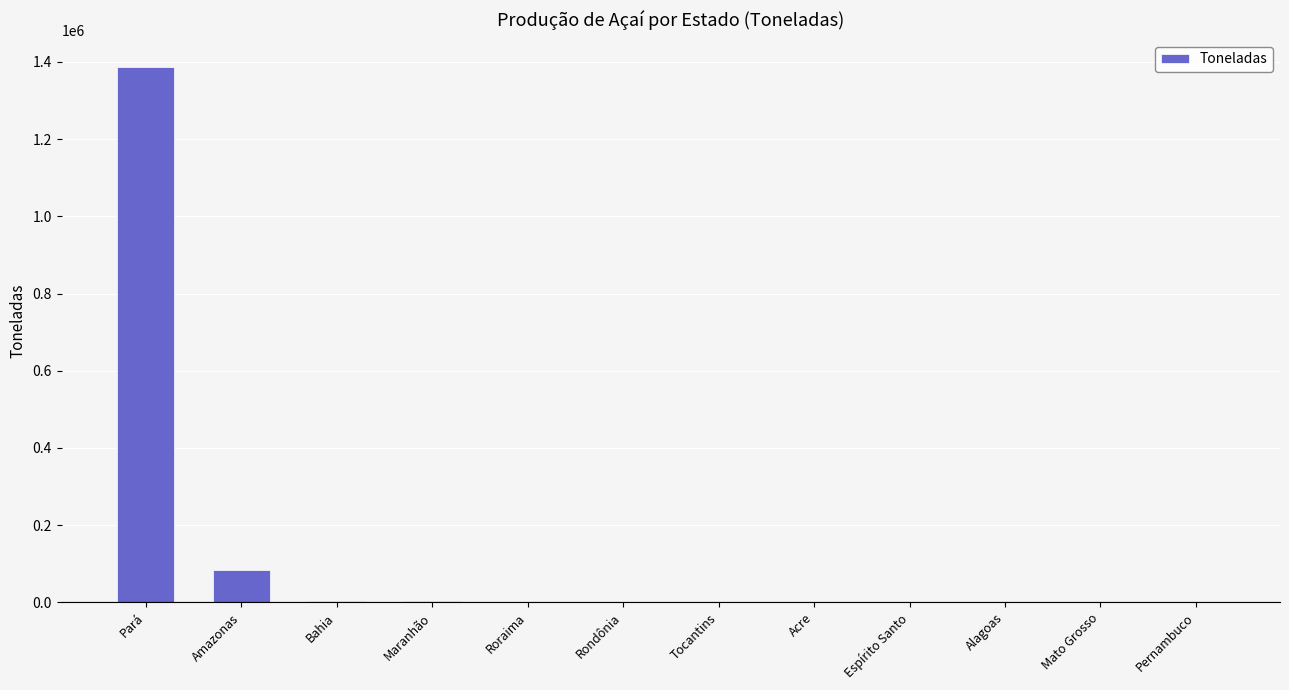

What is the sum of all values?

1485113